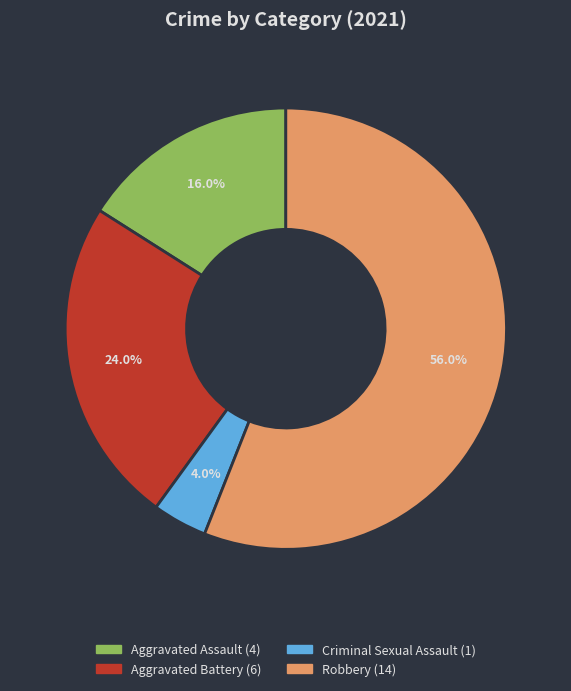

Is there a majority slice in this chart?

Yes